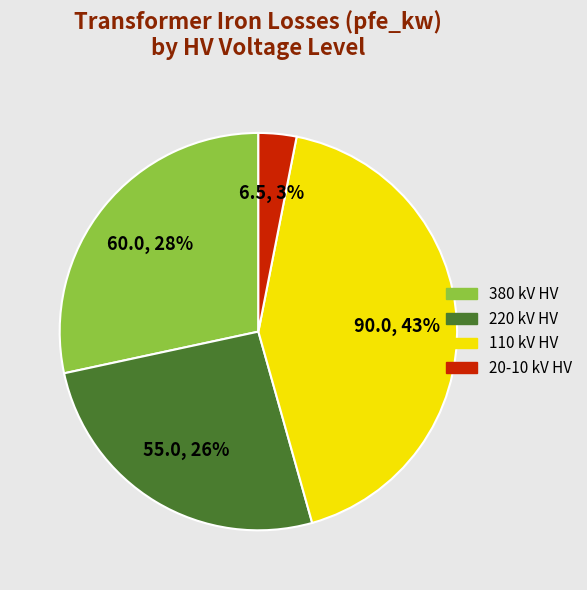

Is there any slice that represents more than half of the pie?

No